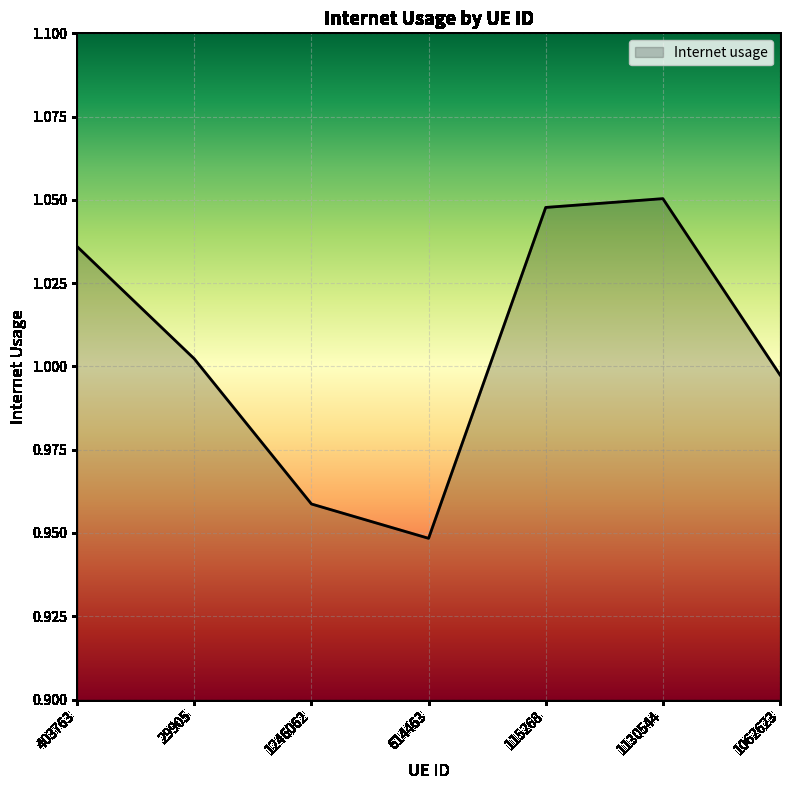

Rank the categories by value from highest to lowest.

1130544, 115268, 403763, 29905, 1062623, 1246062, 614463